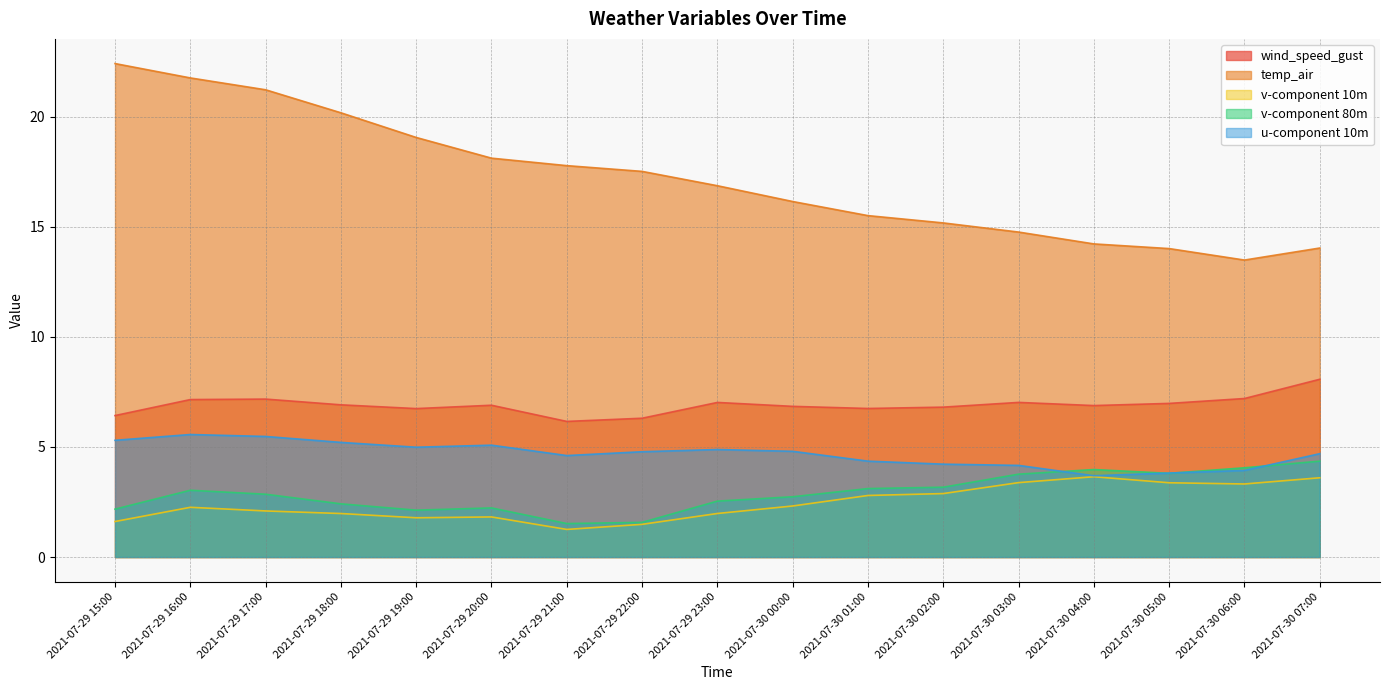

The value of temp_air at 2021-07-29 17:00 is 21.2. True or false?

True